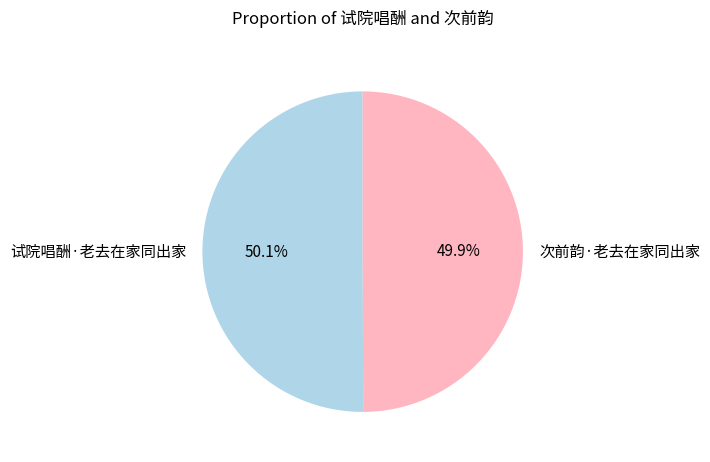

True or false: 次前韵·老去在家同出家 accounts for 41% of the total.

False